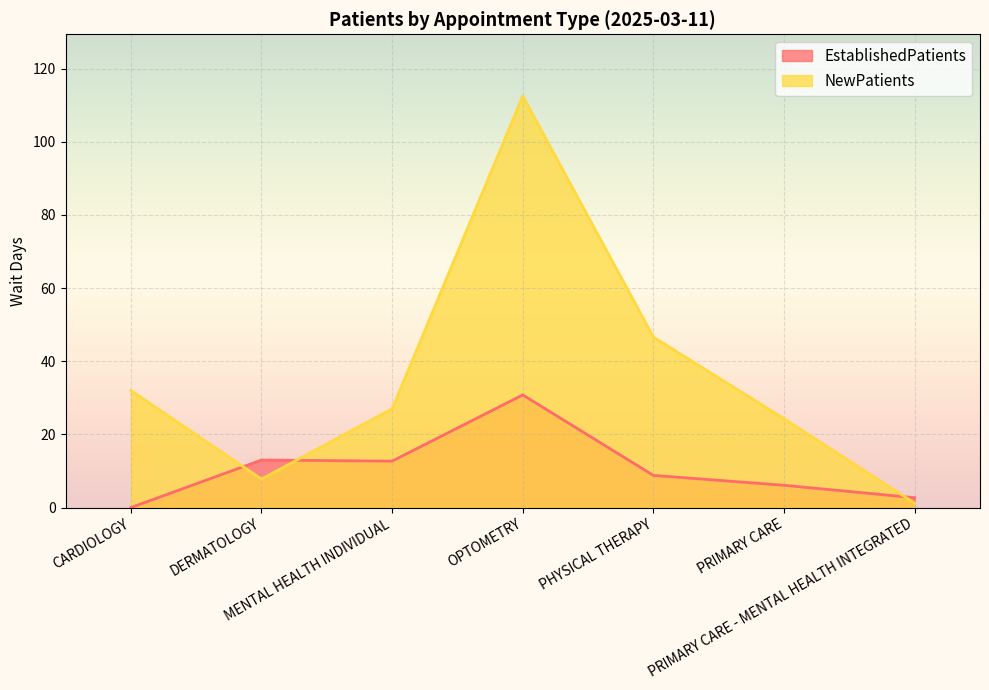

At which category is the sum across all series the highest?

OPTOMETRY